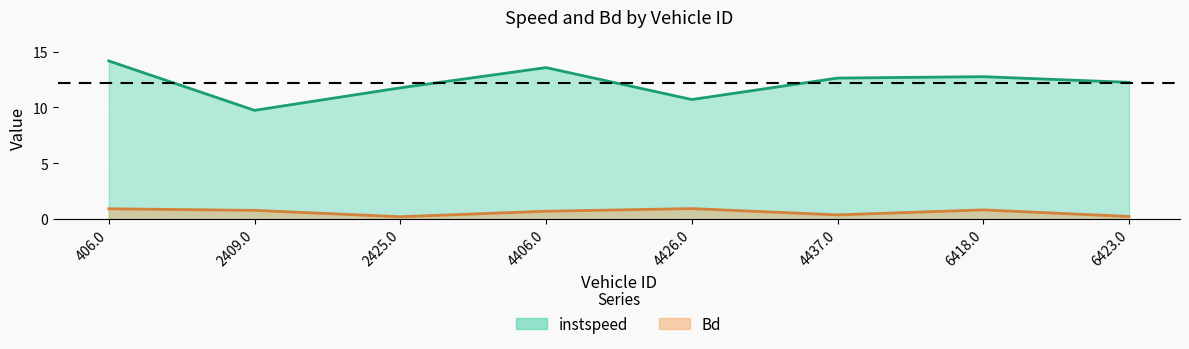

True or false: Bd and instspeed cross at least once.

False